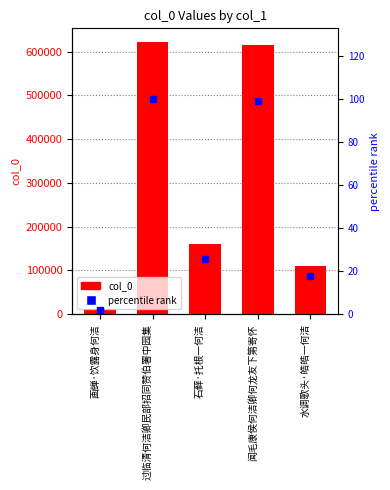

Reading left to right, list all the values displayed in this chart.

col_0: 画蝉·饮露身何洁=11186.0	过临清何洁卿民部招同赞伯署中园集=621986.0	石藓·托根一何洁=160428.0	闻毛康侯何洁卿何龙友下第寄怀=615839.0	水调歌头·皓皓一何洁=109827.0
percentile rank: 画蝉·饮露身何洁=1.8	过临清何洁卿民部招同赞伯署中园集=100.0	石藓·托根一何洁=25.8	闻毛康侯何洁卿何龙友下第寄怀=99.0	水调歌头·皓皓一何洁=17.7